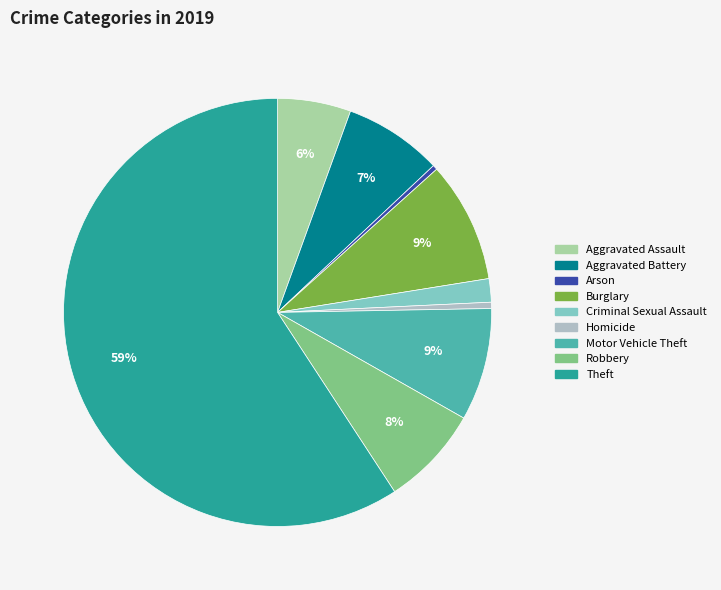

To the nearest percent, what is the combined percentage of Burglary and Arson?

9%